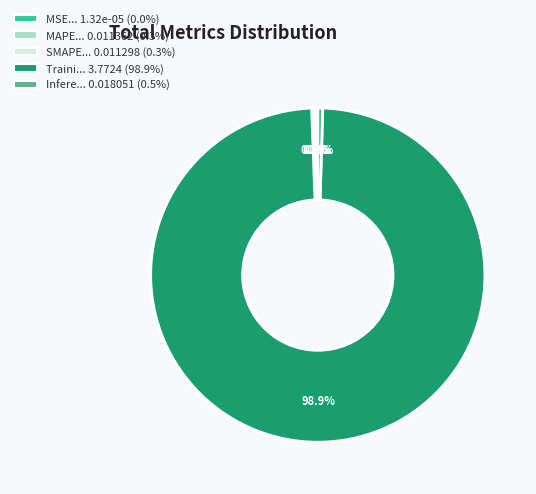

Is there a majority slice in this chart?

Yes